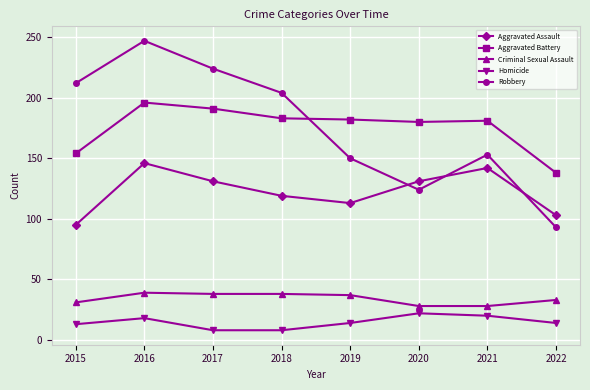

In Homicide, how many points are higher than both neighbors (excluding endpoints)?

2